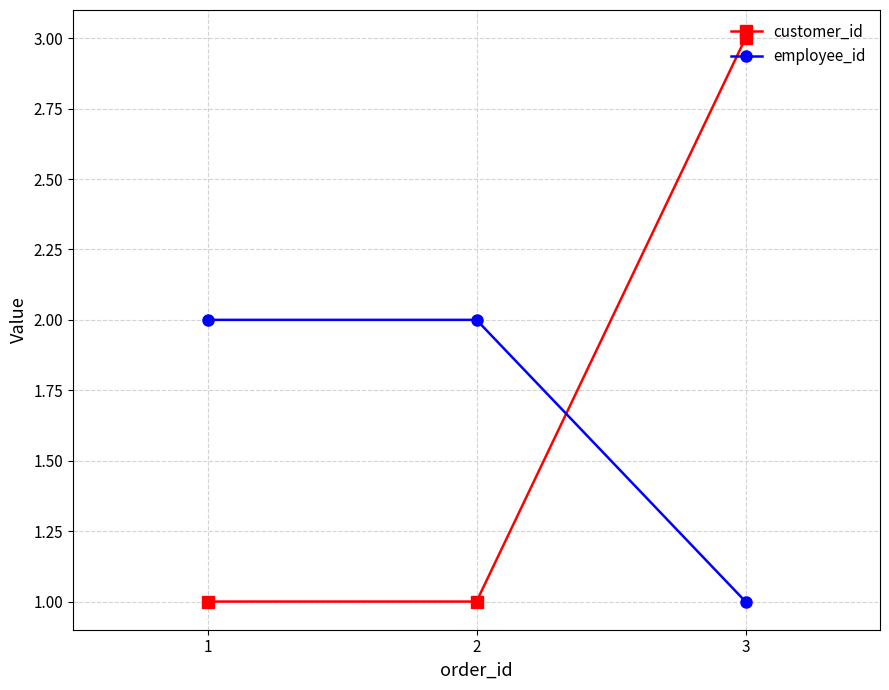

What is the spread (max minus min) of values at 3?

2